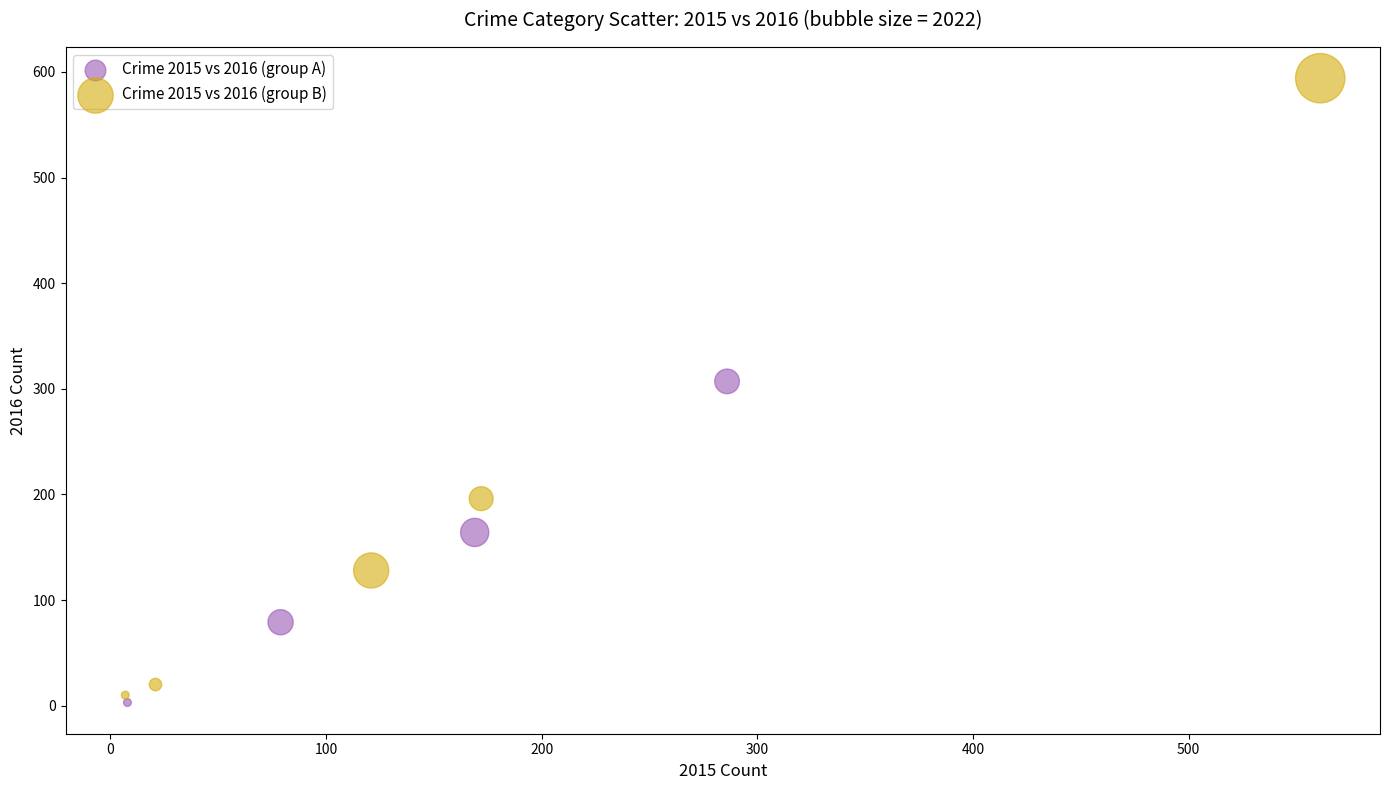

Which series has the widest spread of Y values?

Crime 2015 vs 2016 (group B)